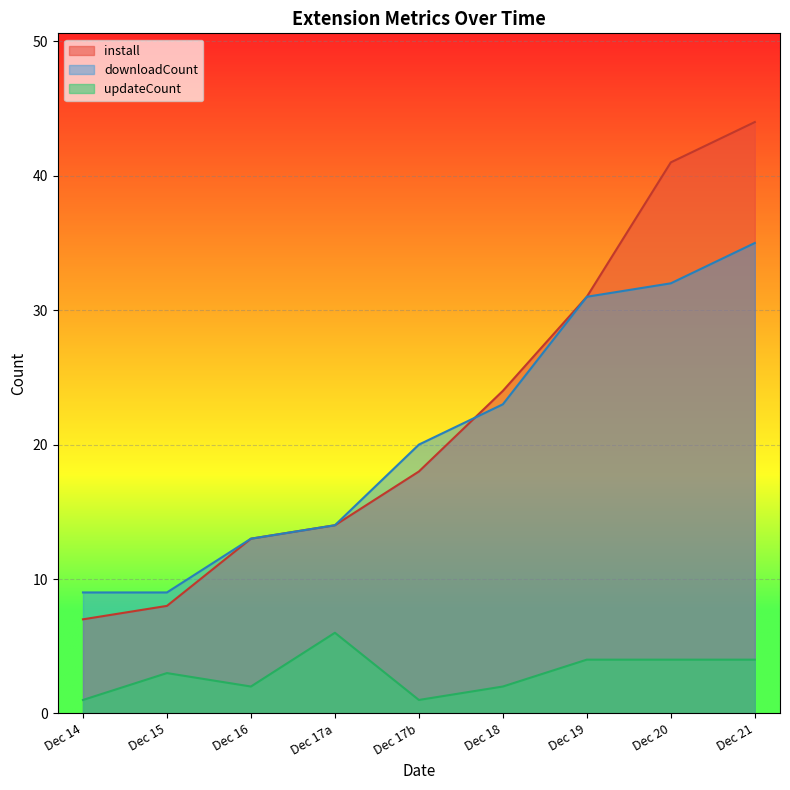

What is the total value across all series at Dec 14?

17